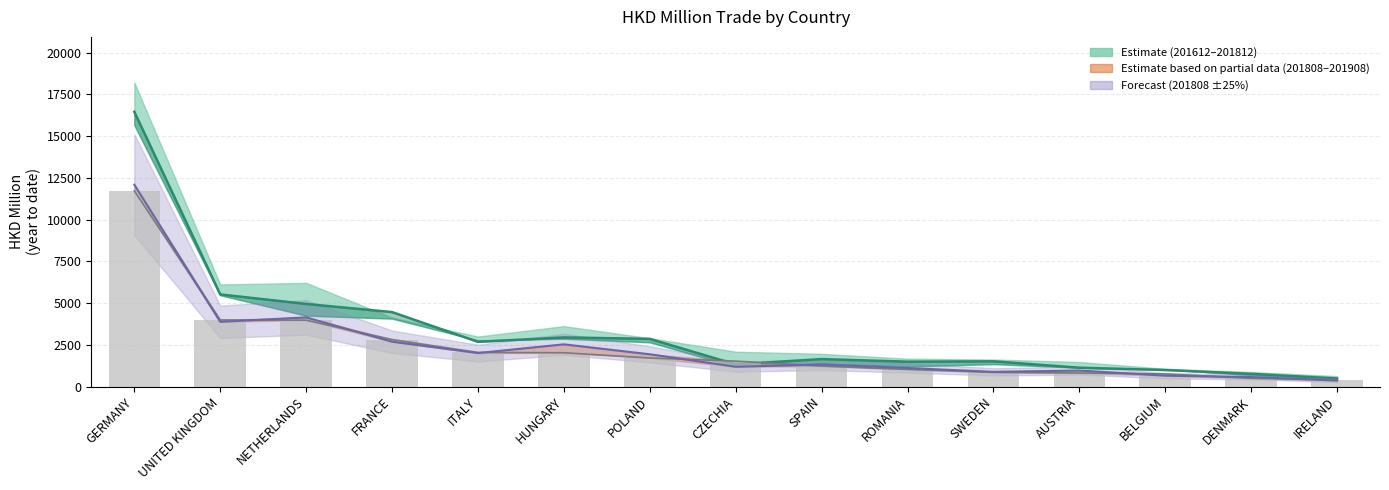

What is the approximate value at CZECHIA?

1524.4